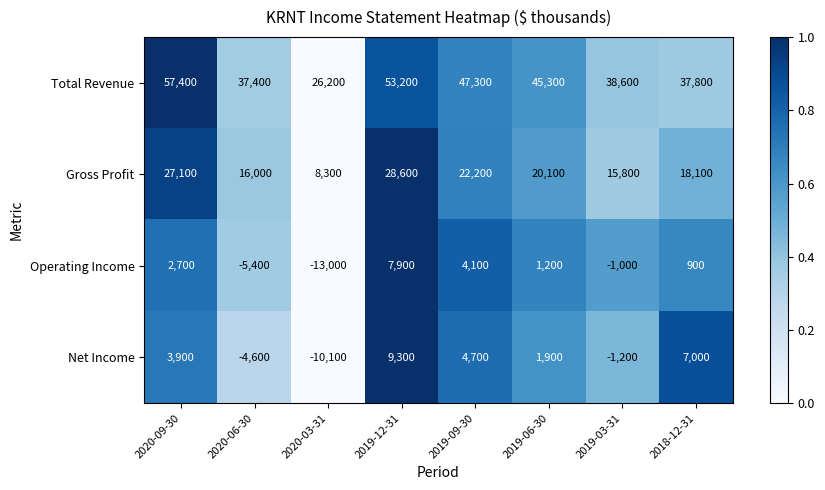

What is the difference between the highest and lowest values at 2019-09-30?

43200